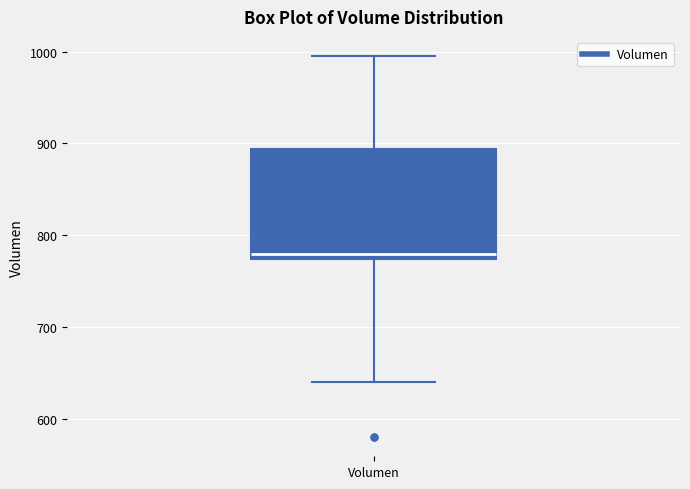

Read this box plot against the y-axis: the position of the median line, the range covered by the box, and the ends of both whiskers. The values are not printed on the chart, so give them approximately, as read against the axis.

median 780, box 770 to 890, whiskers 640 to 1000